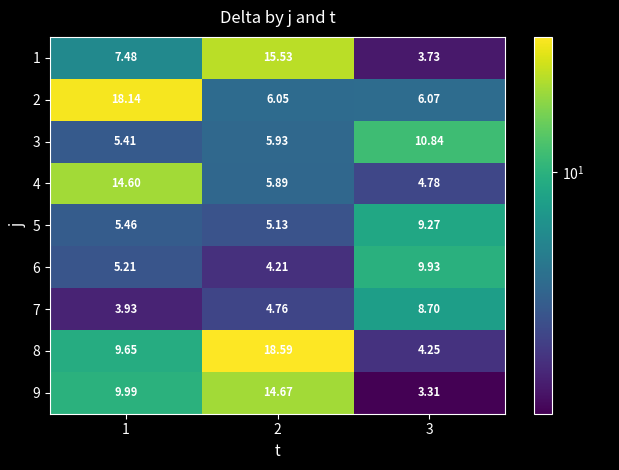

Is the value of 1 at 3 greater than the value of 6 at 3?

No